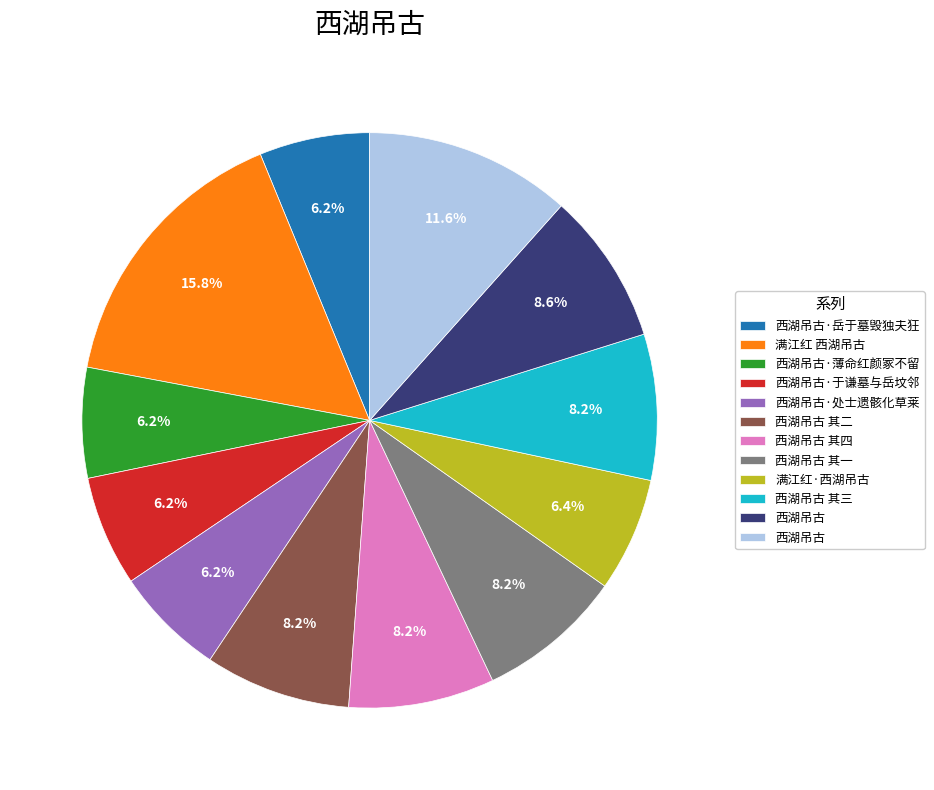

Does any single category account for the majority?

No